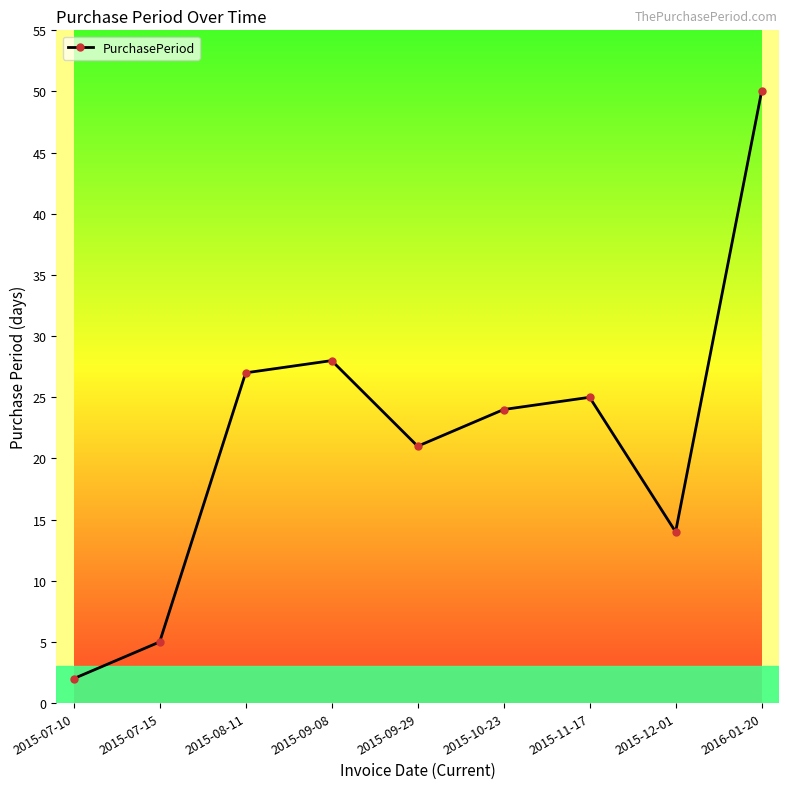

How many interior local peaks (higher than both neighbors) does the data have?

2